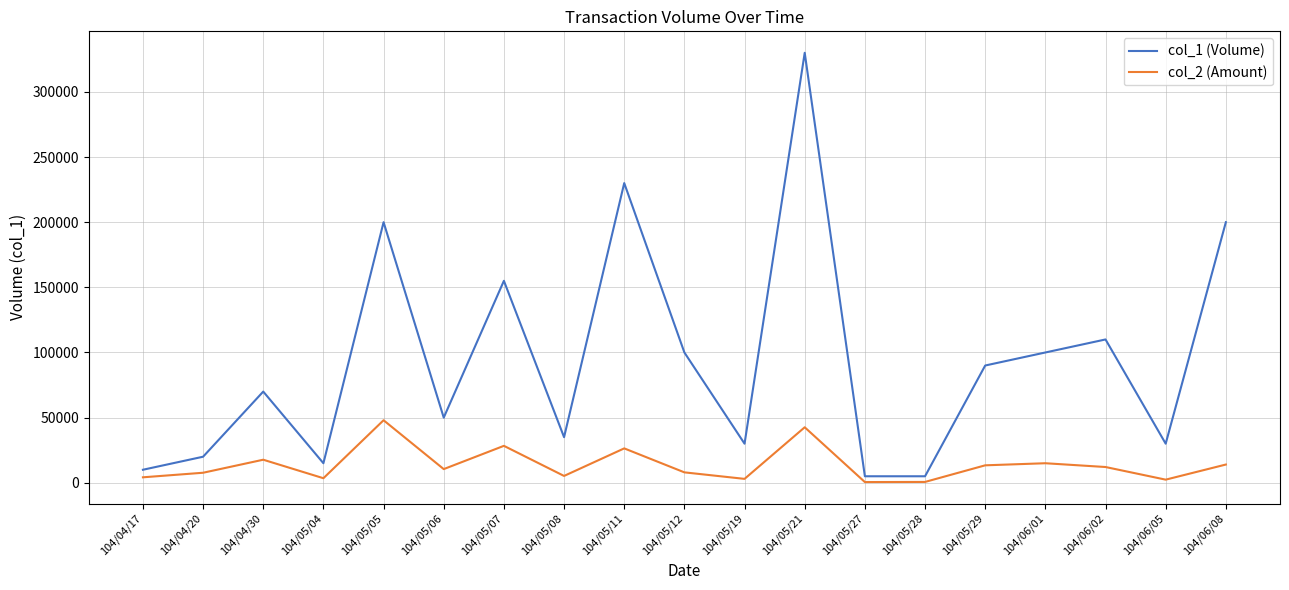

True or false: col_1 (Volume) and col_2 (Amount) cross at least once.

False